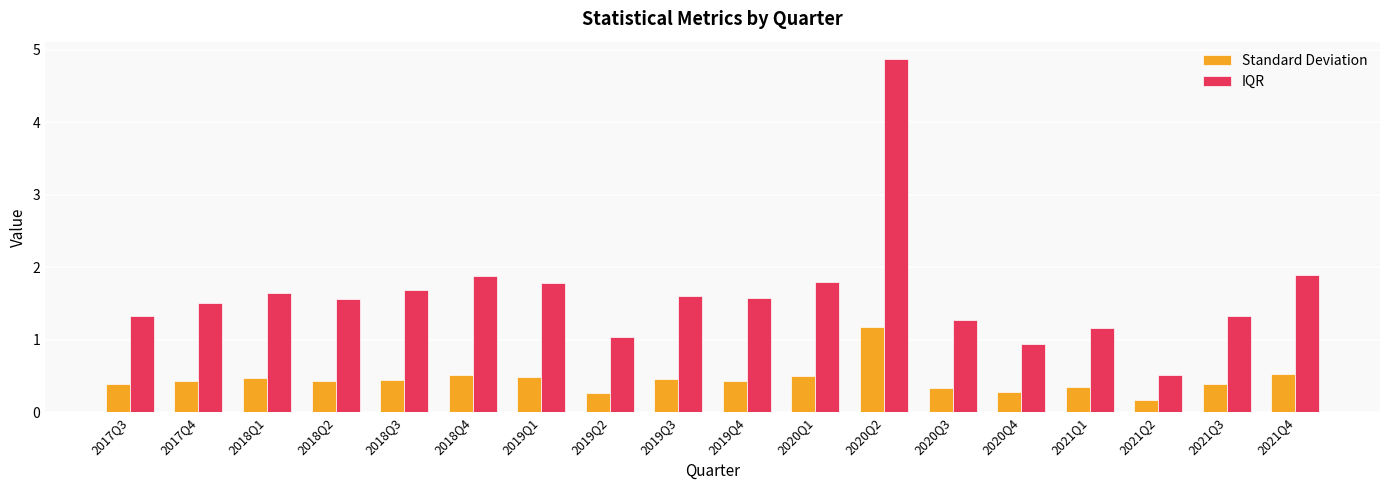

Which label corresponds to the largest value in the chart?

2020Q2